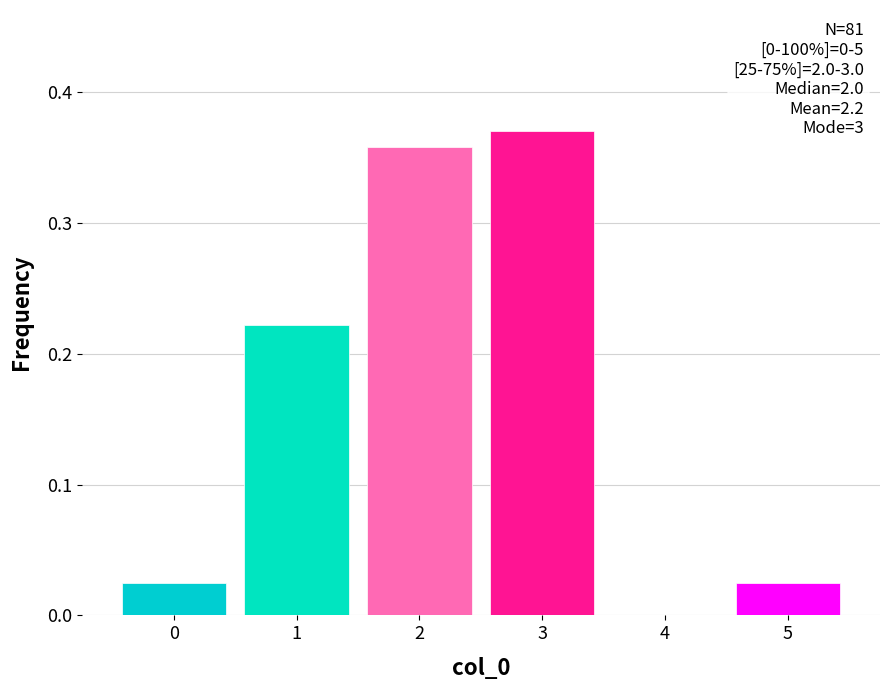

Which range on the x-axis has the tallest bar?

2.5 to 3.5